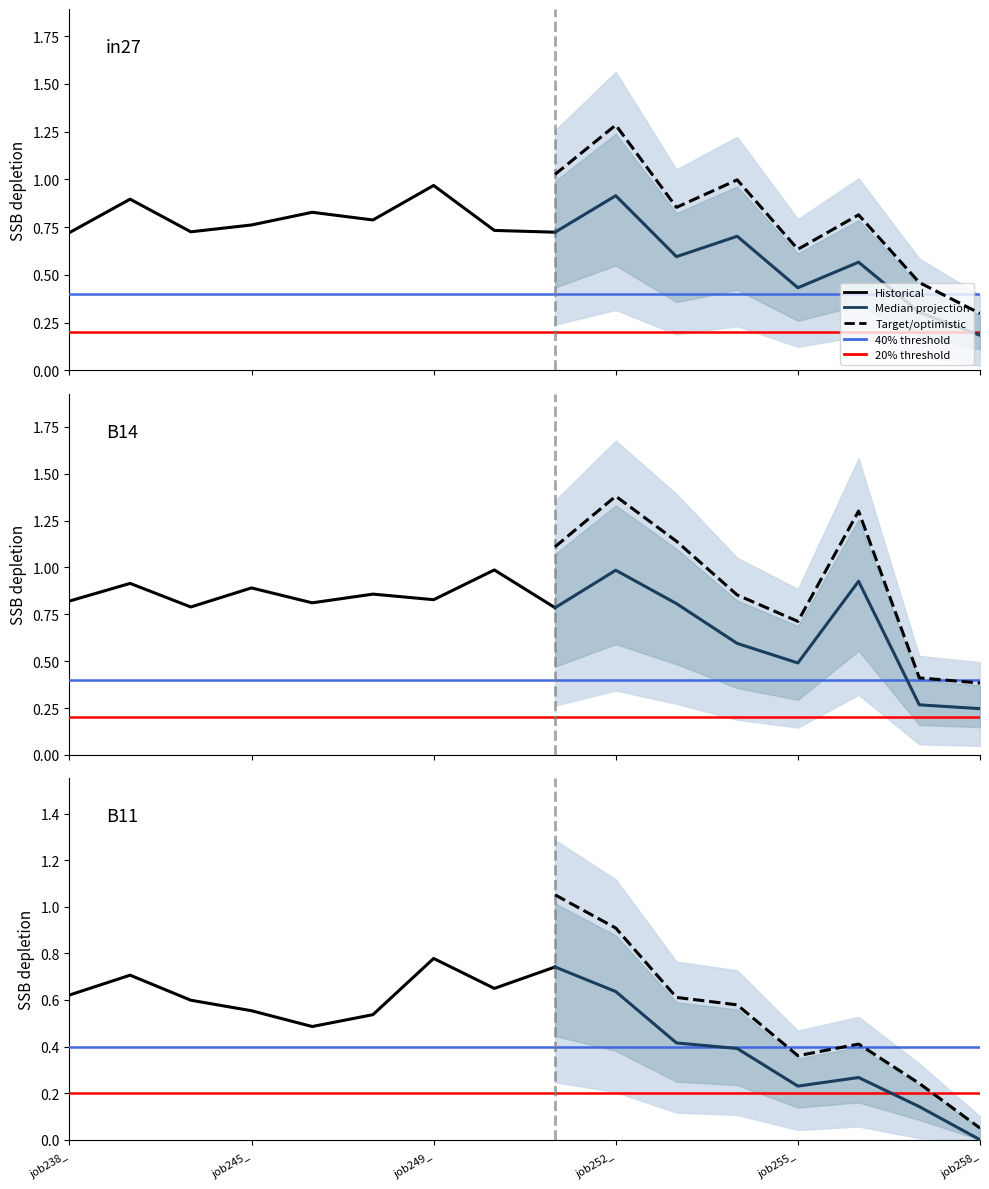

What is the sum of all B11 values?

7.8